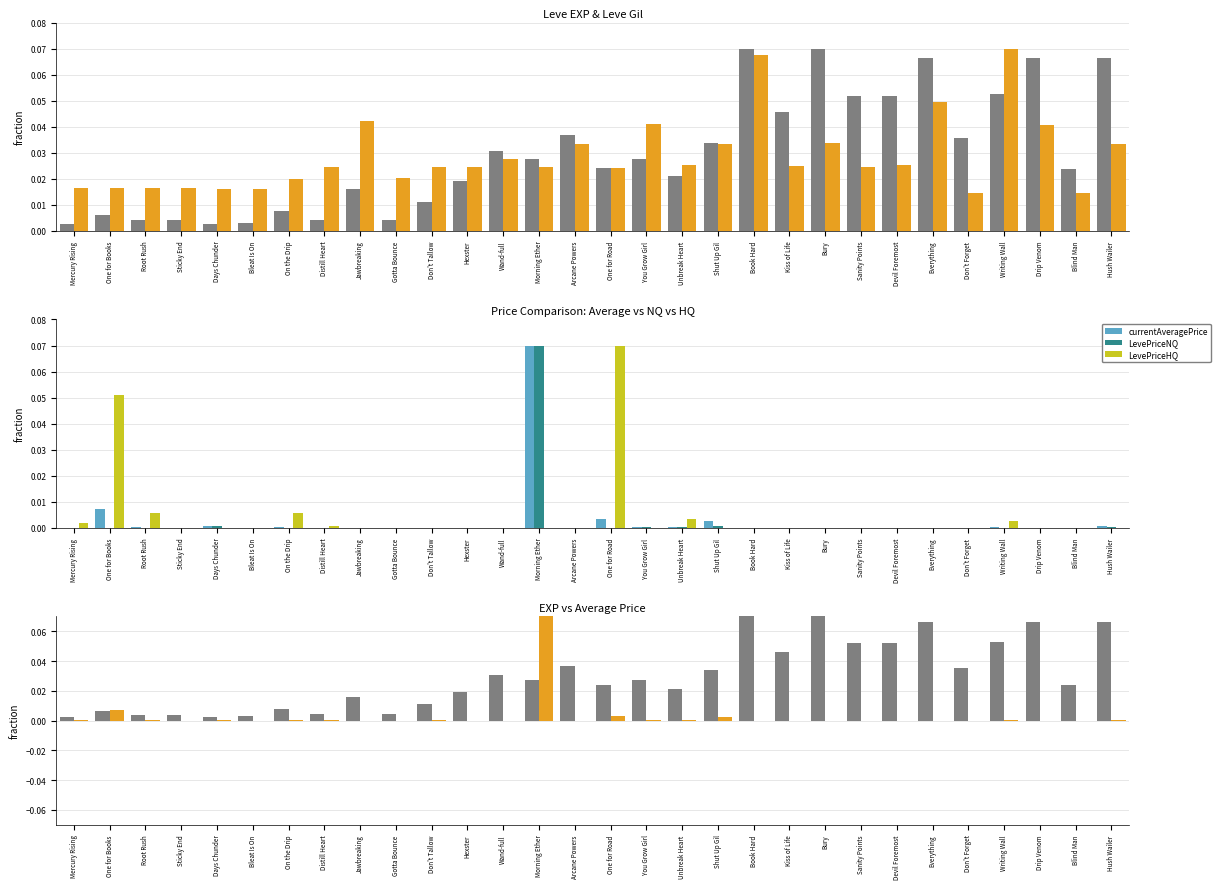

Between Don't Forget and Devil Foremost, which is larger?

Devil Foremost